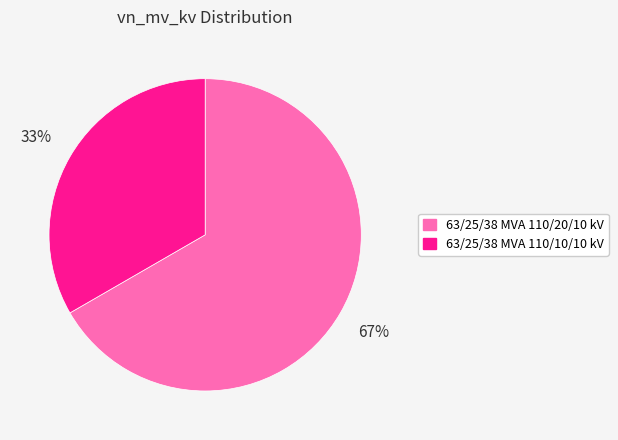

Count the number of slices in the pie.

2